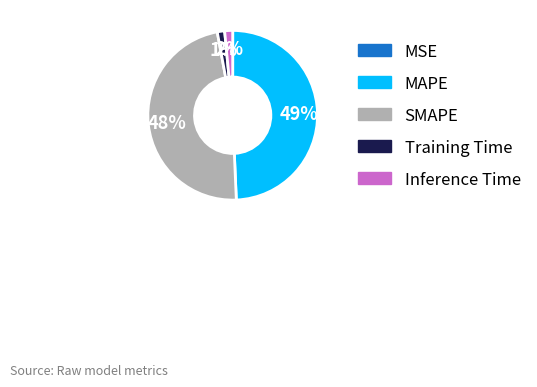

Is it true that Inference Time is 9% of the pie?

False